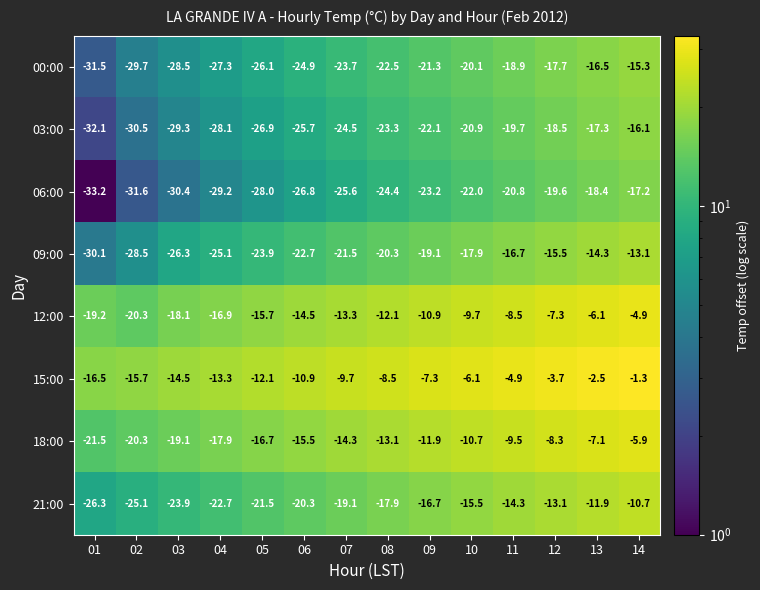

At which label is 21:00 closest to -18?

08